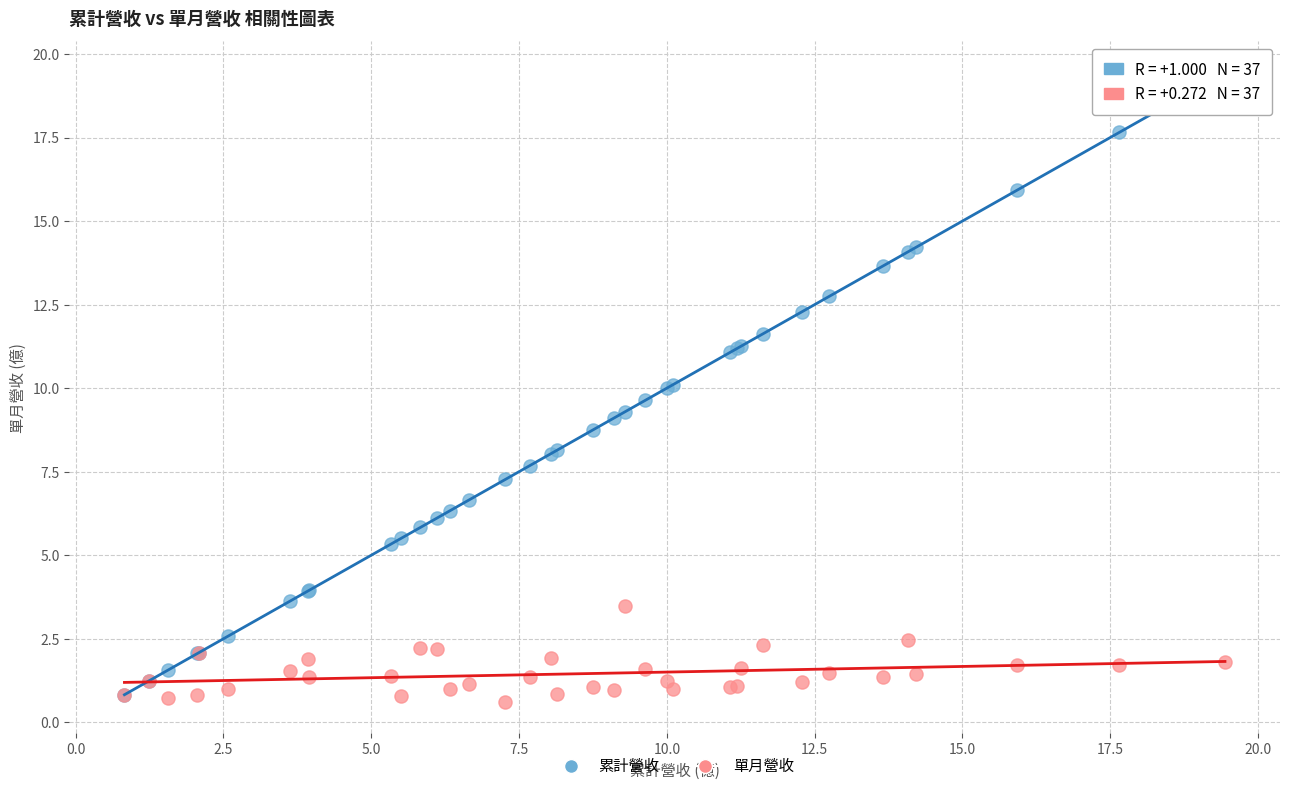

Which series reaches the maximum Y coordinate?

累計營收